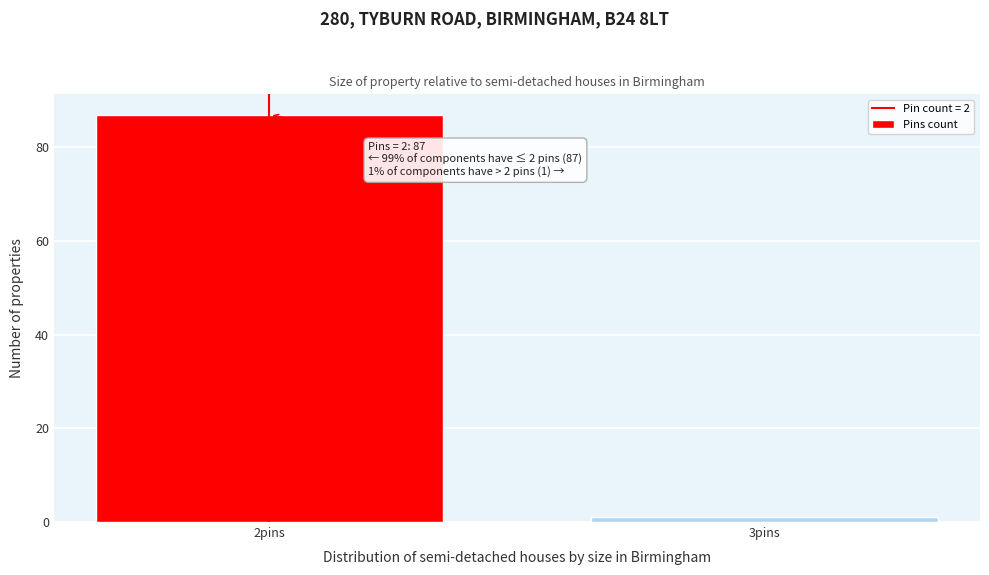

Reading left to right, list all the values displayed in this chart.

2pins=87	3pins=1